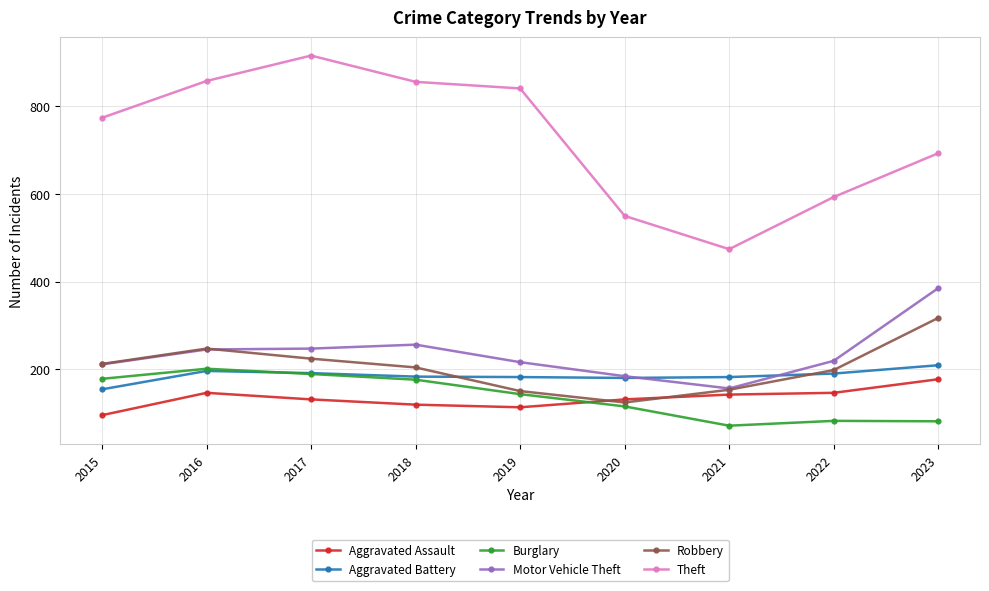

True or false: Burglary and Theft intersect in this chart.

False